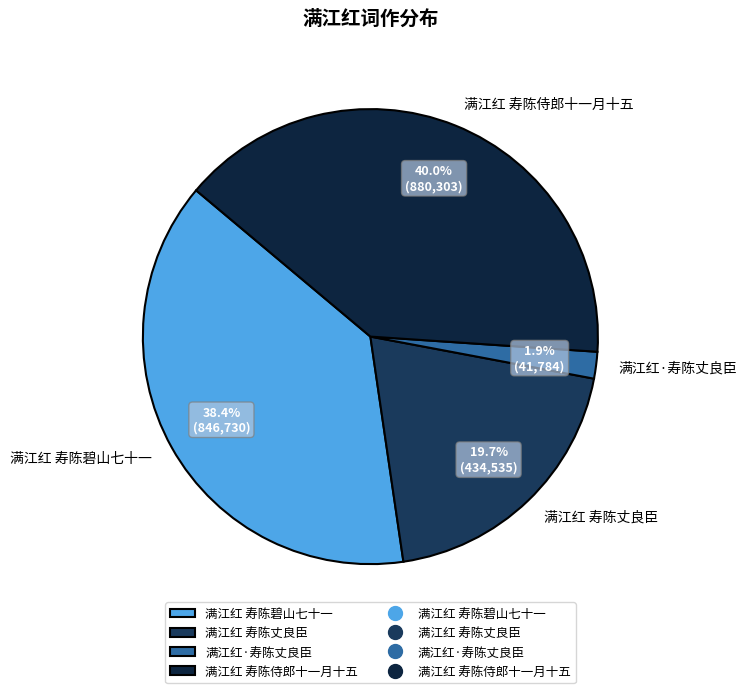

To the nearest percent, what percentage of the pie is 满江红 寿陈碧山七十一?

38%